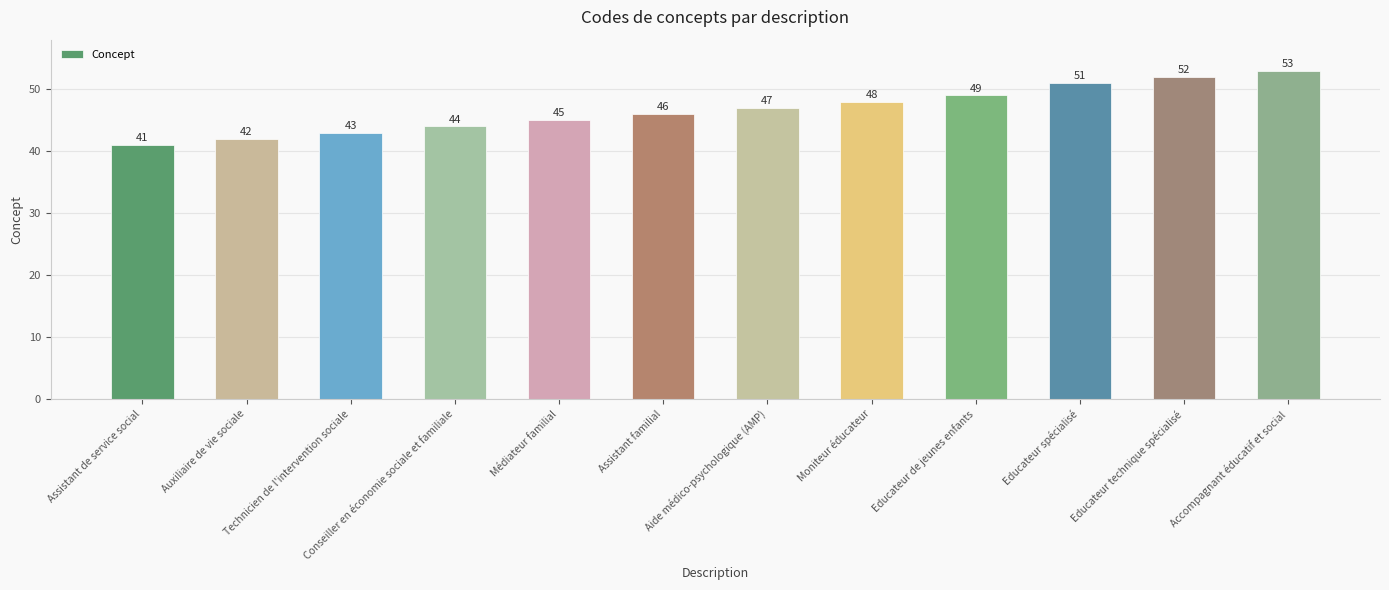

Which has a higher value, Assistant familial or Educateur de jeunes enfants?

Educateur de jeunes enfants